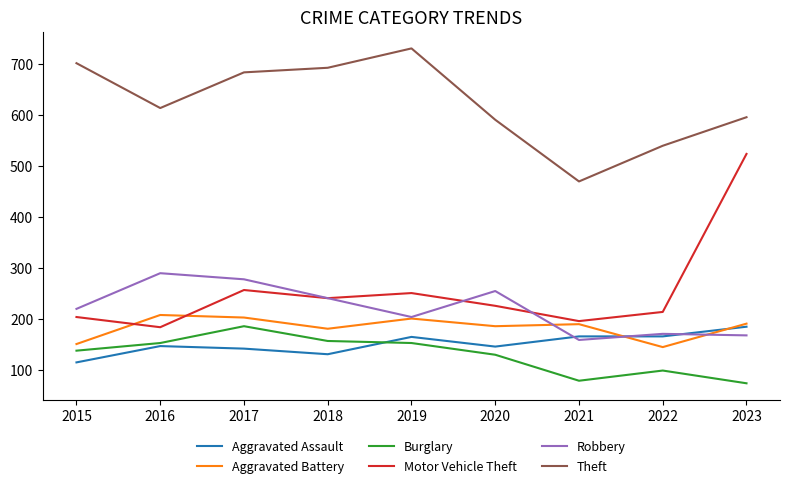

Is it true that Robbery equals 240 at 2018?

True